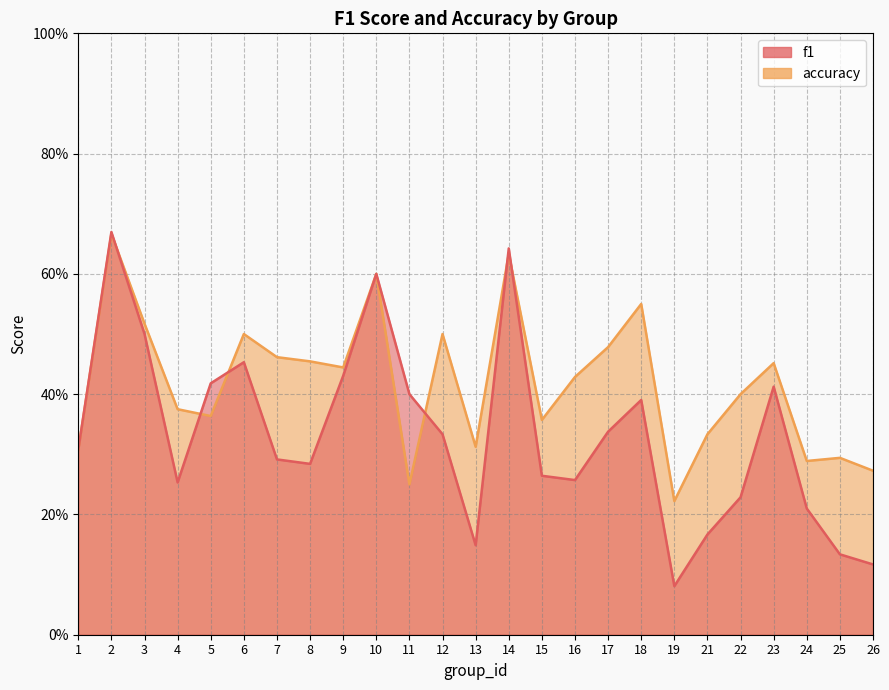

How many interior local valleys does the f1 series have?

5